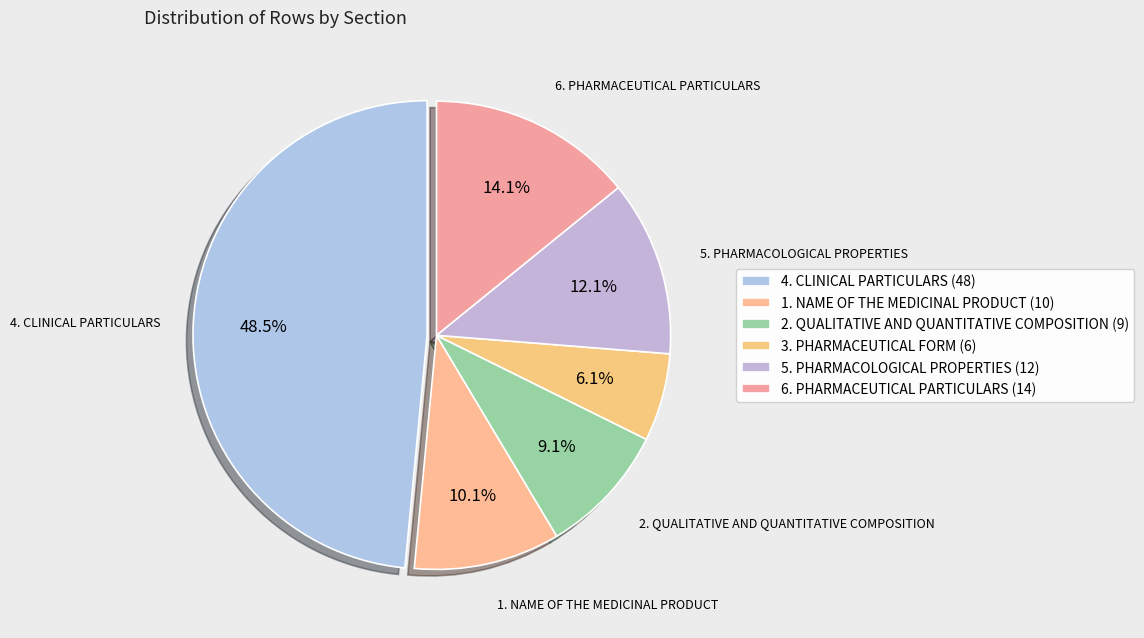

Which category has the biggest portion of the pie?

4. CLINICAL PARTICULARS